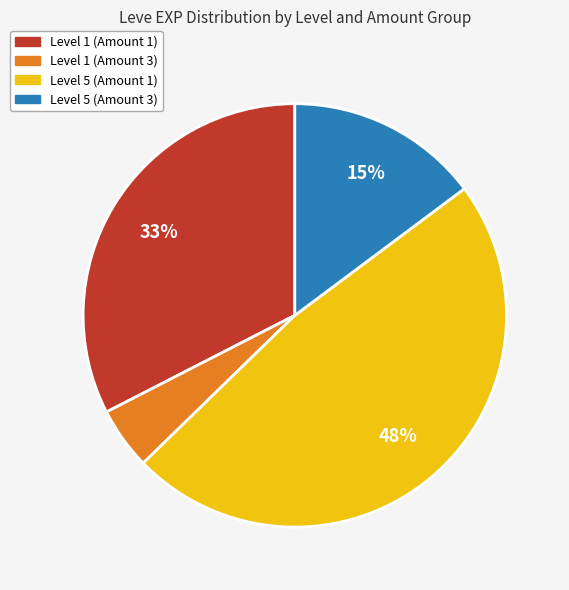

How many segments does this pie chart have?

4